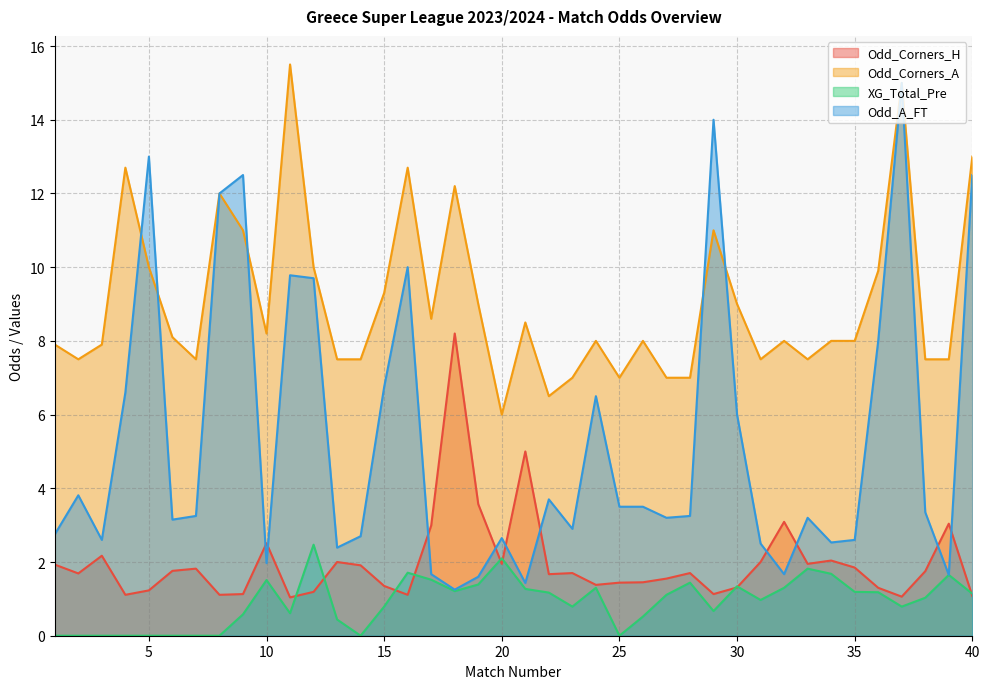

Reading left to right, list all the values displayed in this chart.

Odd_Corners_H: 1.9	1.7	2.2	1.1	1.2	1.8	1.8	1.1	1.1	2.5	1.0	1.2	2.0	1.9	1.4	1.1	3.0	8.2	3.6	1.9	5.0	1.7	1.7	1.4	1.4	1.4	1.6	1.7	1.1	1.3	2.0	3.1	1.9	2.0	1.9	1.3	1.1	1.8	3.0	1.1
Odd_Corners_A: 7.9	7.5	7.9	12.7	10.0	8.1	7.5	12.0	11.0	8.2	15.5	10.0	7.5	7.5	9.3	12.7	8.6	12.2	9.0	6.0	8.5	6.5	7.0	8.0	7.0	8.0	7.0	7.0	11.0	9.0	7.5	8.0	7.5	8.0	8.0	9.9	15.0	7.5	7.5	13.0
XG_Total_Pre: 0.0	0.0	0.0	0.0	0.0	0.0	0.0	0.0	0.6	1.5	0.6	2.5	0.4	0.0	0.8	1.7	1.5	1.2	1.4	2.1	1.3	1.2	0.8	1.3	0.0	0.5	1.1	1.4	0.7	1.3	1.0	1.3	1.8	1.7	1.2	1.2	0.8	1.0	1.6	1.1
Odd_A_FT: 2.8	3.8	2.6	6.6	13.0	3.1	3.2	12.0	12.5	2.0	9.8	9.7	2.4	2.7	6.8	10.0	1.7	1.2	1.6	2.6	1.4	3.7	2.9	6.5	3.5	3.5	3.2	3.2	14.0	6.0	2.5	1.7	3.2	2.5	2.6	8.0	15.0	3.4	1.6	12.5